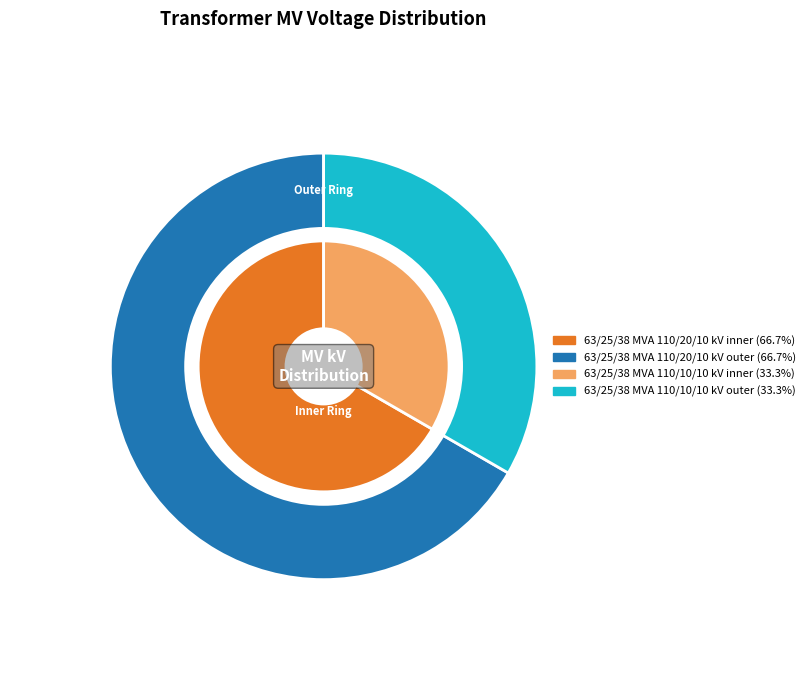

Rank the categories by value from highest to lowest.

63/25/38 MVA 110/20/10 kV, 63/25/38 MVA 110/10/10 kV